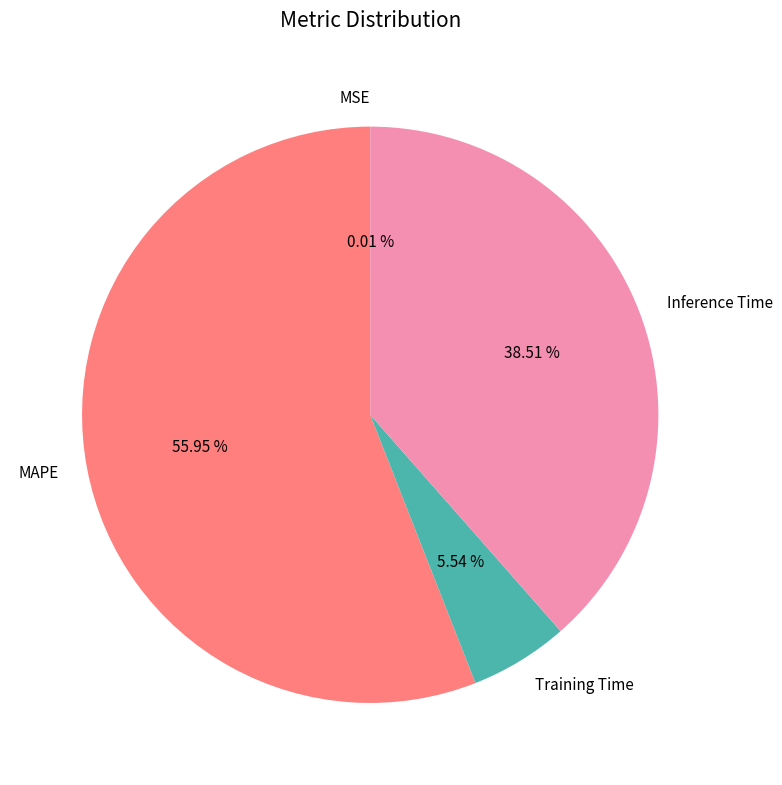

What is the largest slice in the pie chart?

MAPE